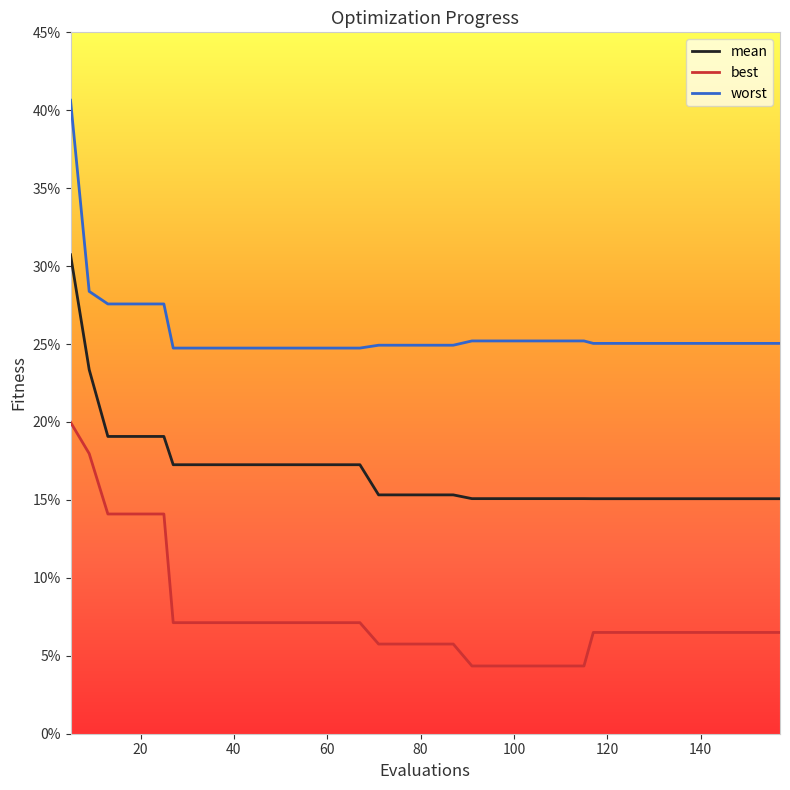

Which category has the highest value across all series?

5